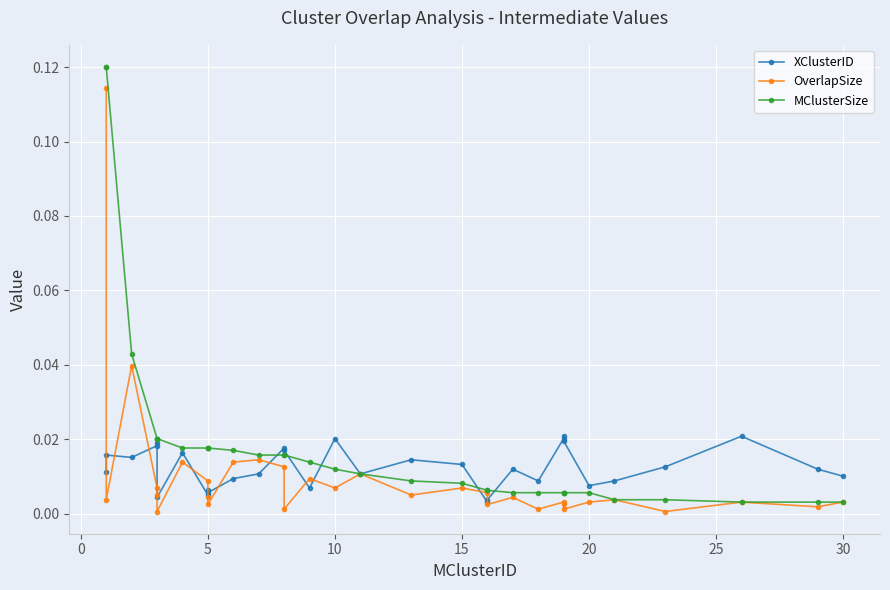

At how many categories does at least one series exceed 0?

32